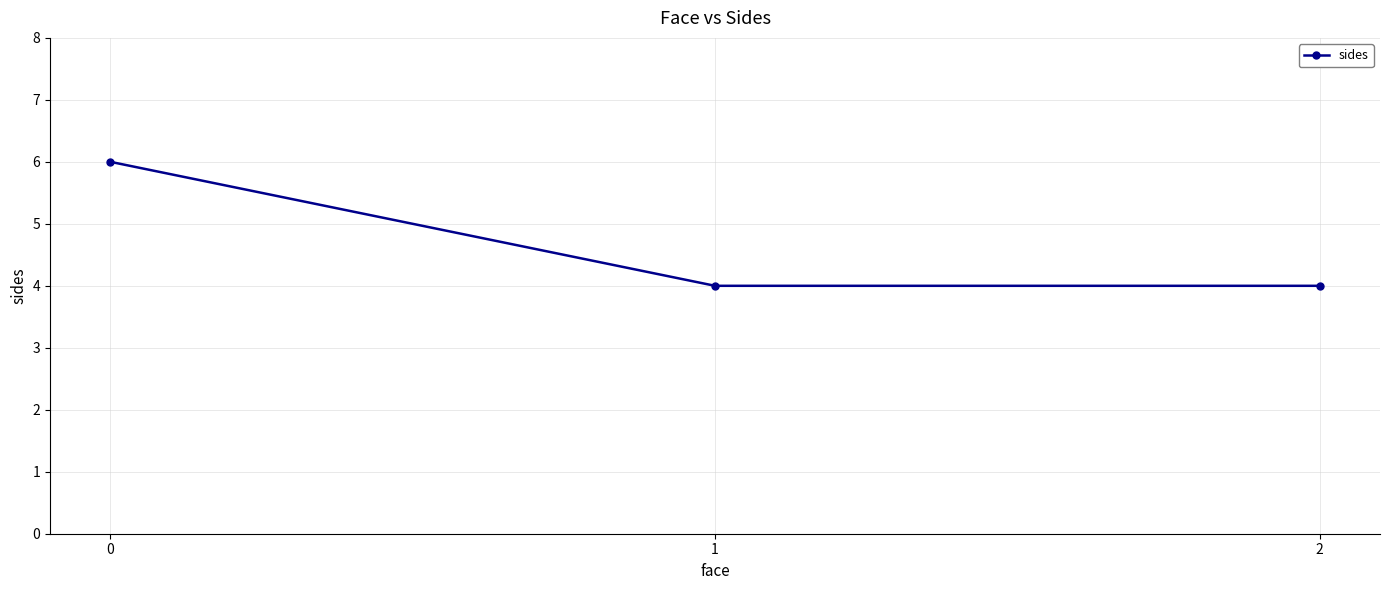

What is the greatest value displayed?

6